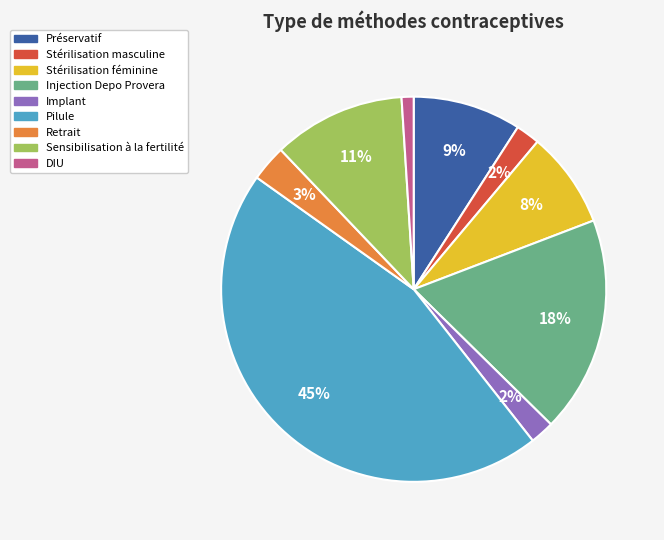

To the nearest percent, what is the average slice percentage?

11%